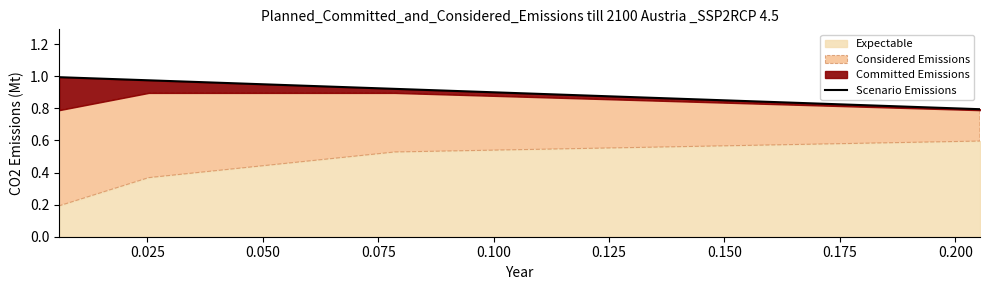

Does the chart display data point markers on the line(s)?

No